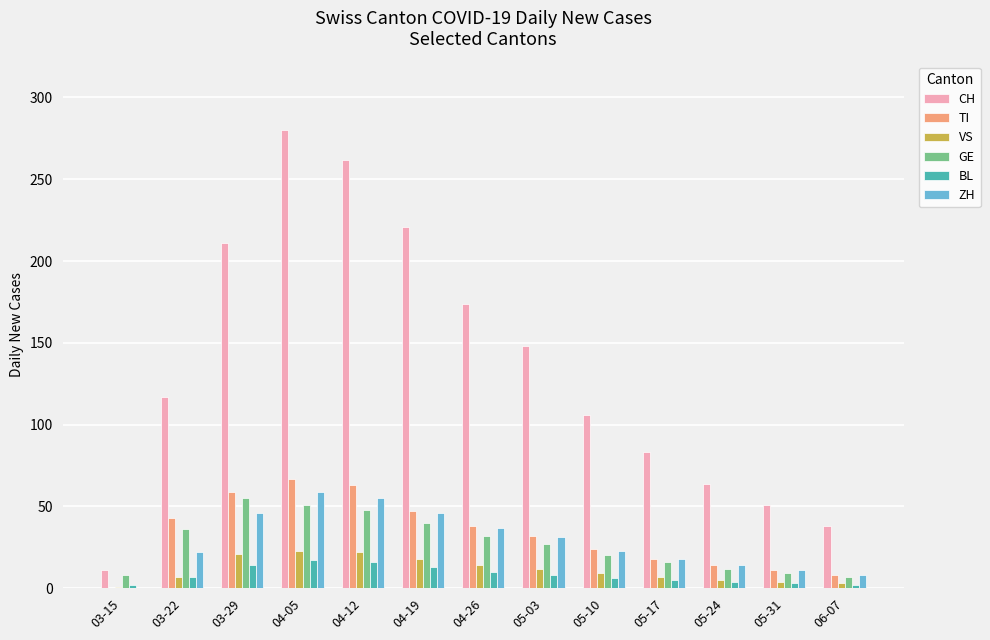

Which series has the largest total across all categories?

CH